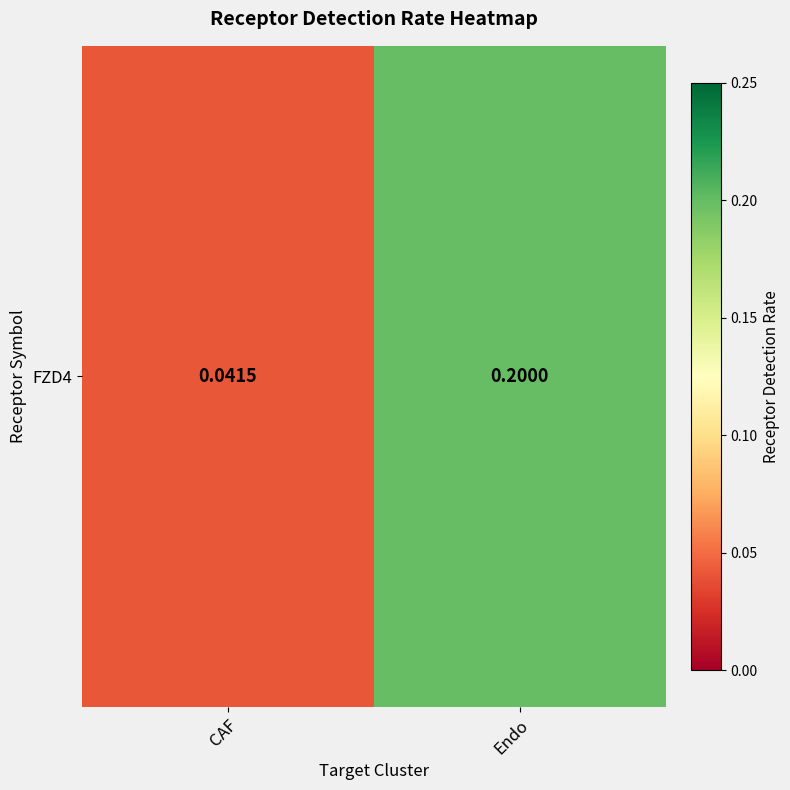

What is the sum of the values at Endo and CAF?

0.2